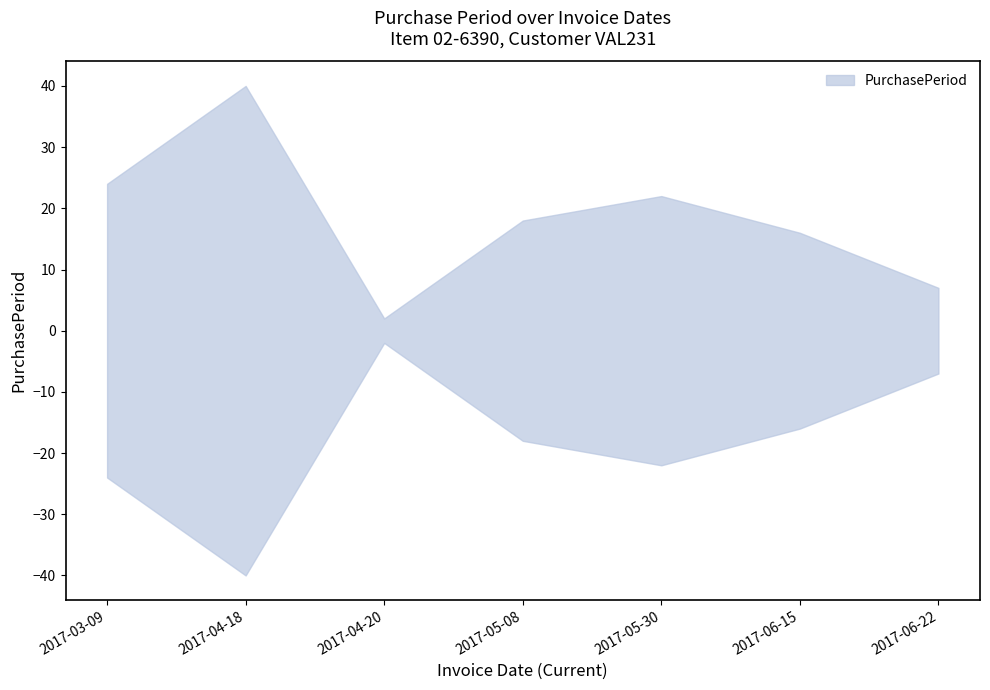

Between 2017-06-15 and 2017-05-08, which is larger?

2017-05-08